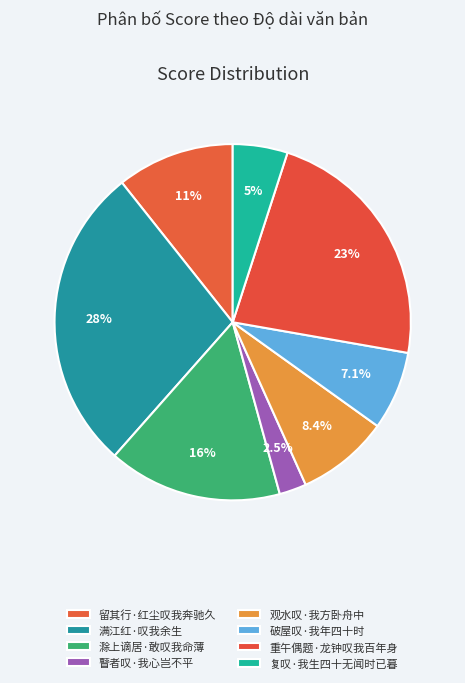

Does 重午偶题·龙钟叹我百年身 represent more than half of the total?

No